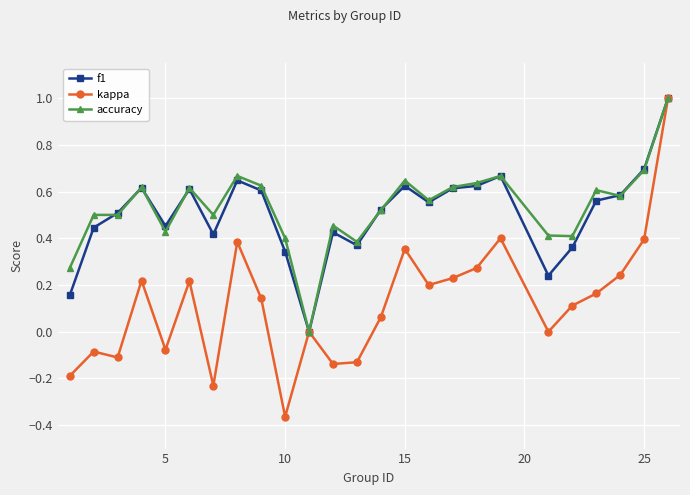

What is the greatest value displayed?

1.0